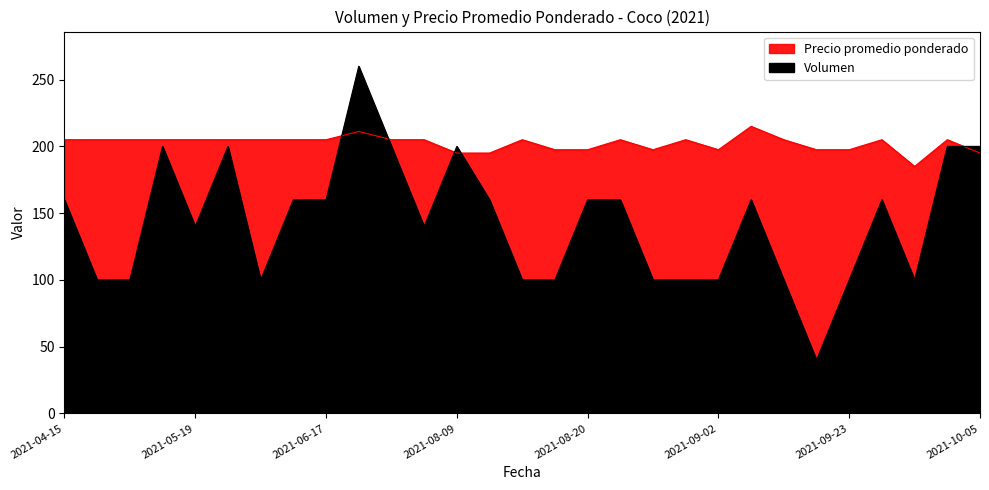

Where is Volumen nearest to the value 150?

2021-04-15